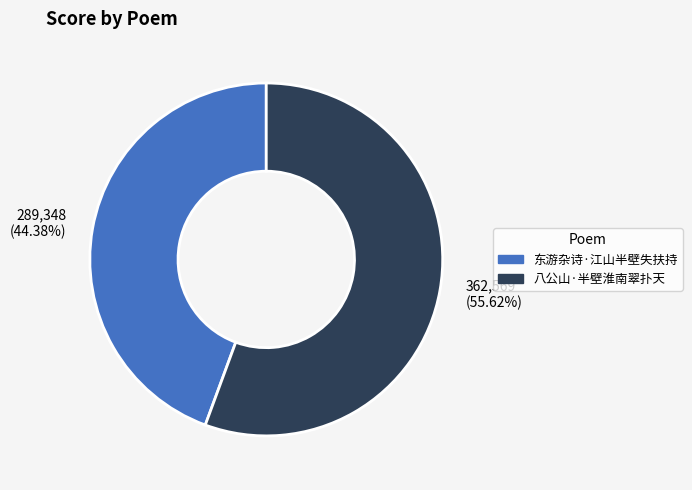

Which category has the biggest portion of the pie?

八公山·半壁淮南翠扑天